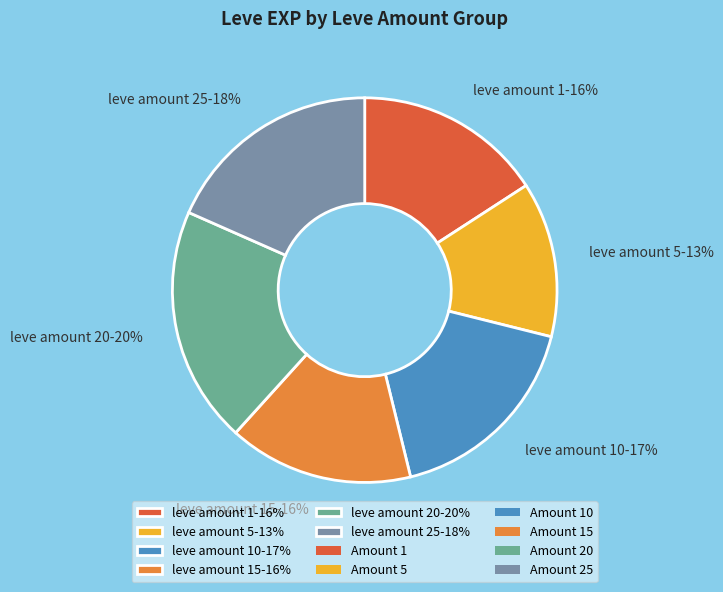

What is the smallest slice in the pie chart?

leve amount 5-13%